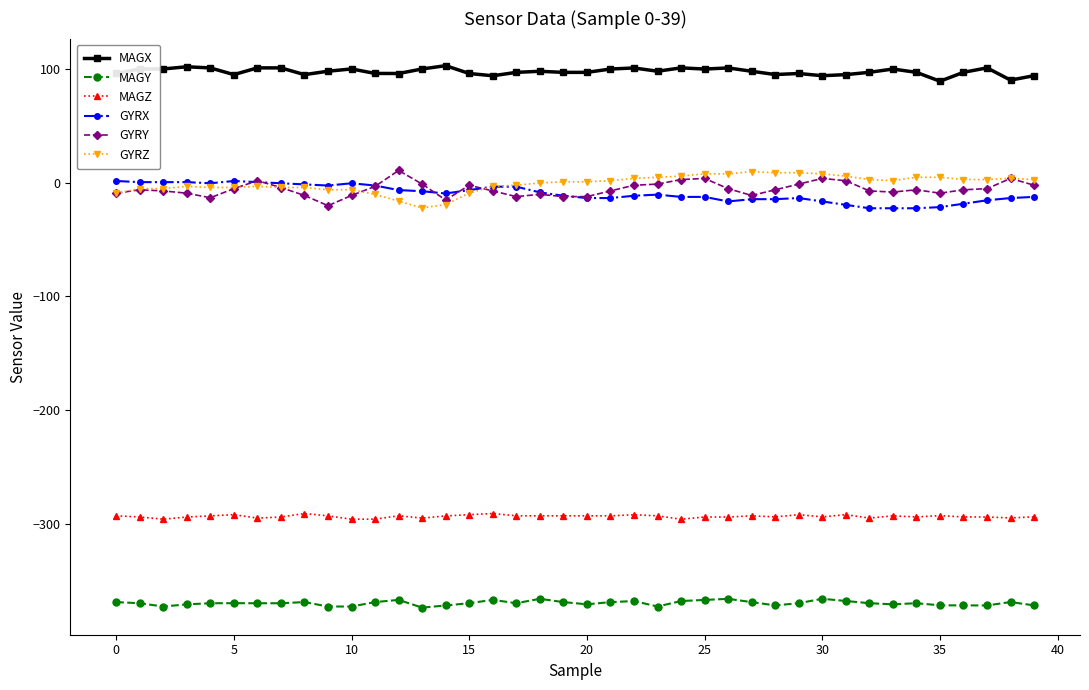

What is the sum of all GYRX values?

-378.0